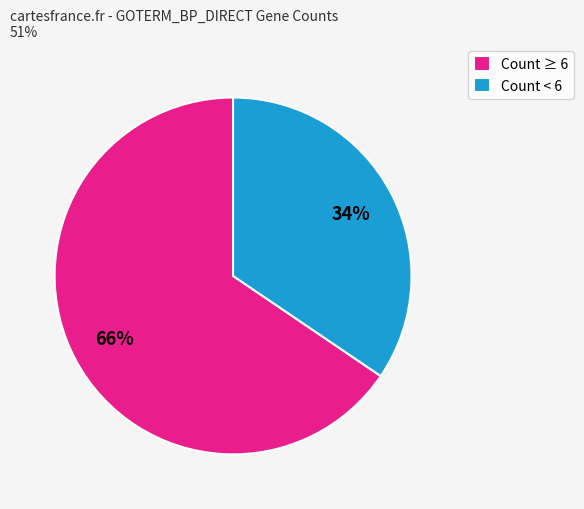

Combined, do Count ≥ 6 and Count < 6 account for over 50%?

Yes